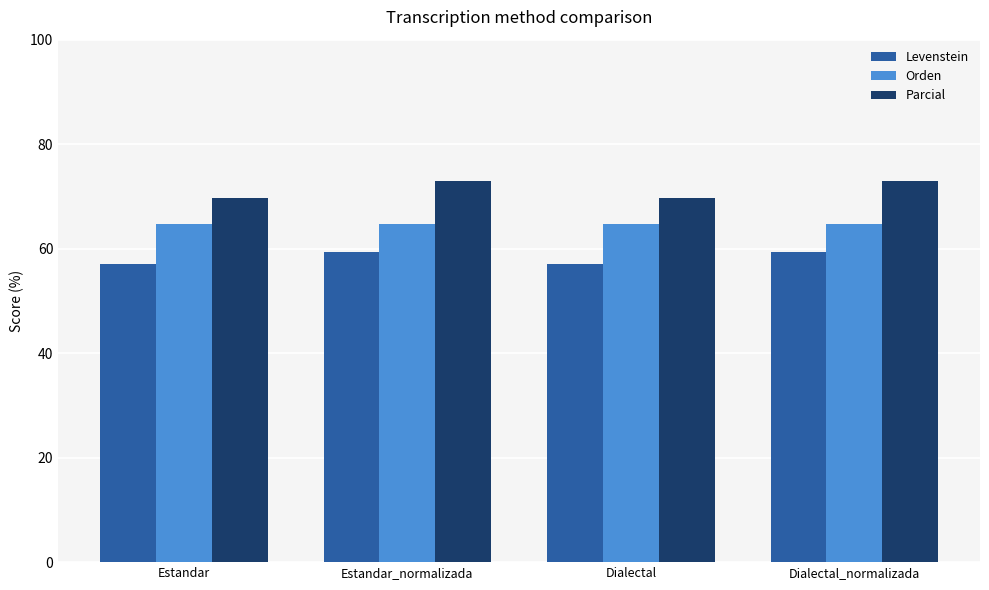

What is the spread (max minus min) of values at Estandar?

12.5